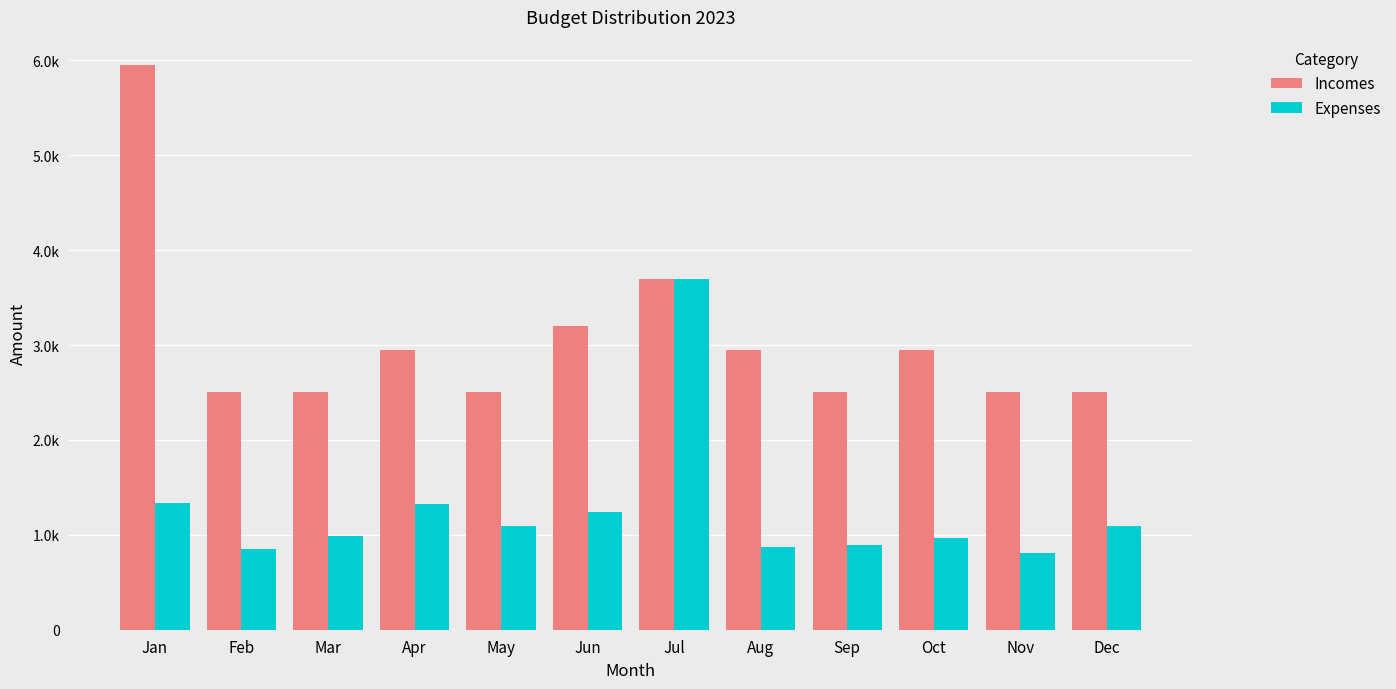

What is the average value of the Incomes series?

3058